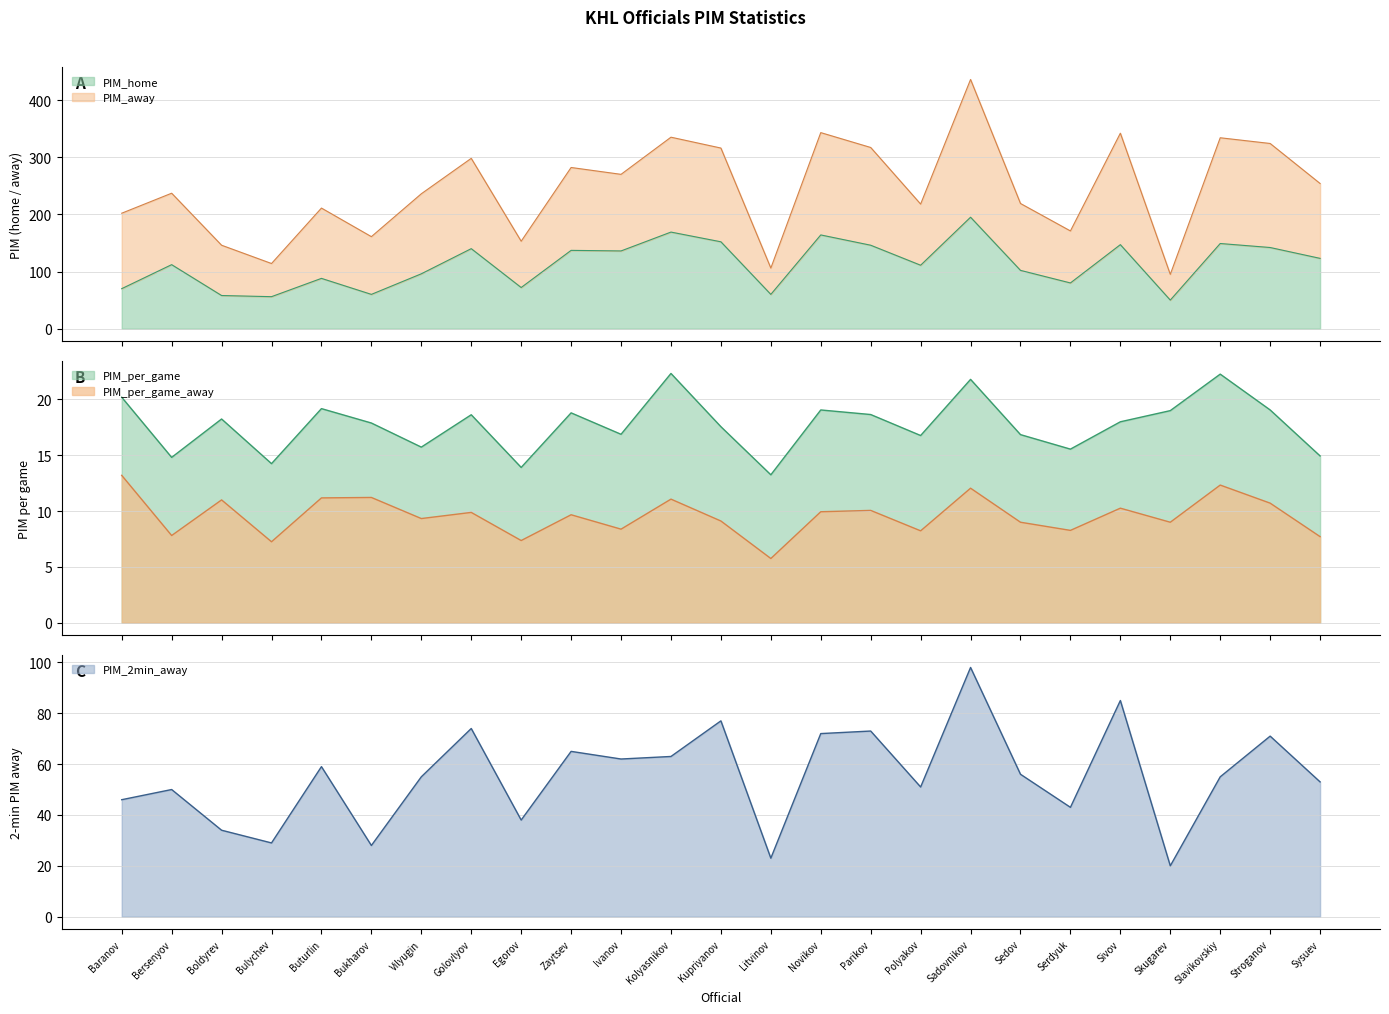

What is the value of the PIM_2min_away point at the 21st from the left?

85.0